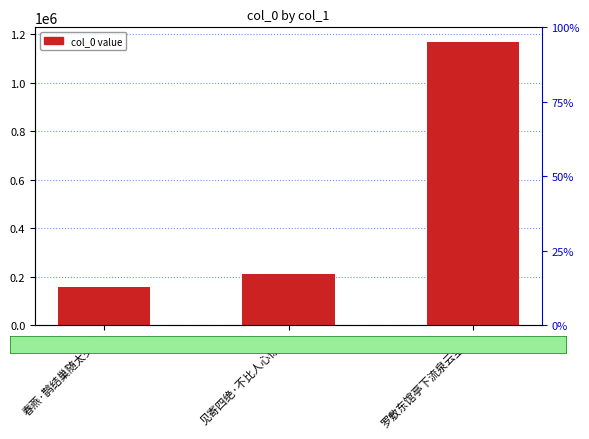

Are the bars grouped side by side (vs. stacked)?

No